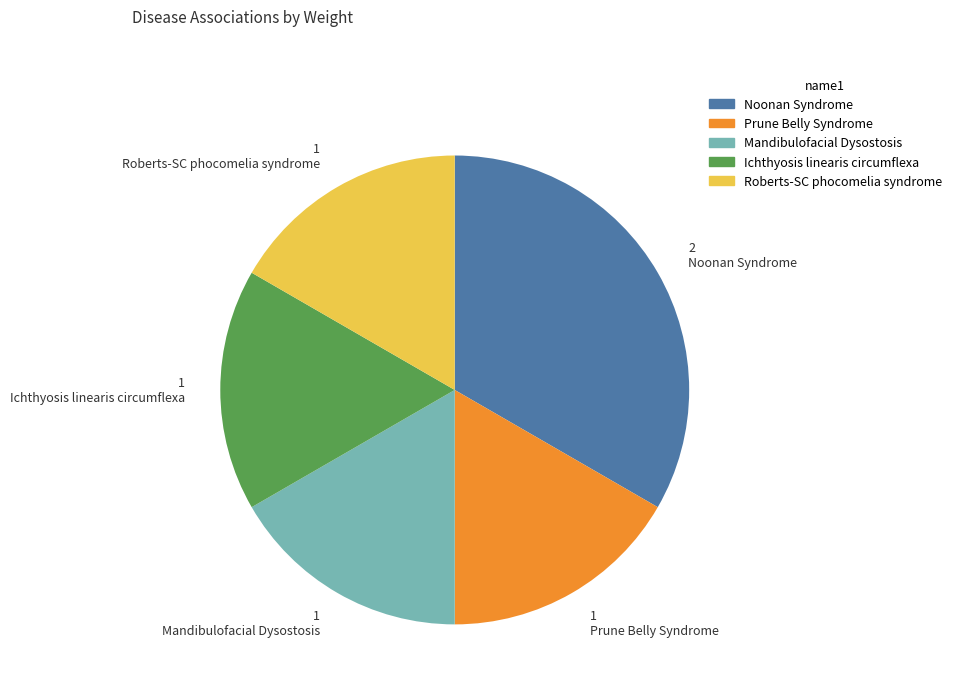

Do Roberts-SC phocomelia syndrome and Mandibulofacial Dysostosis together represent more than half of the pie?

No